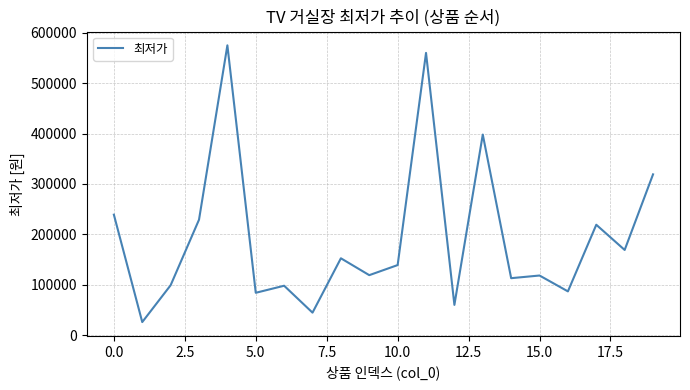

What is the minimum value shown in the chart?

25900